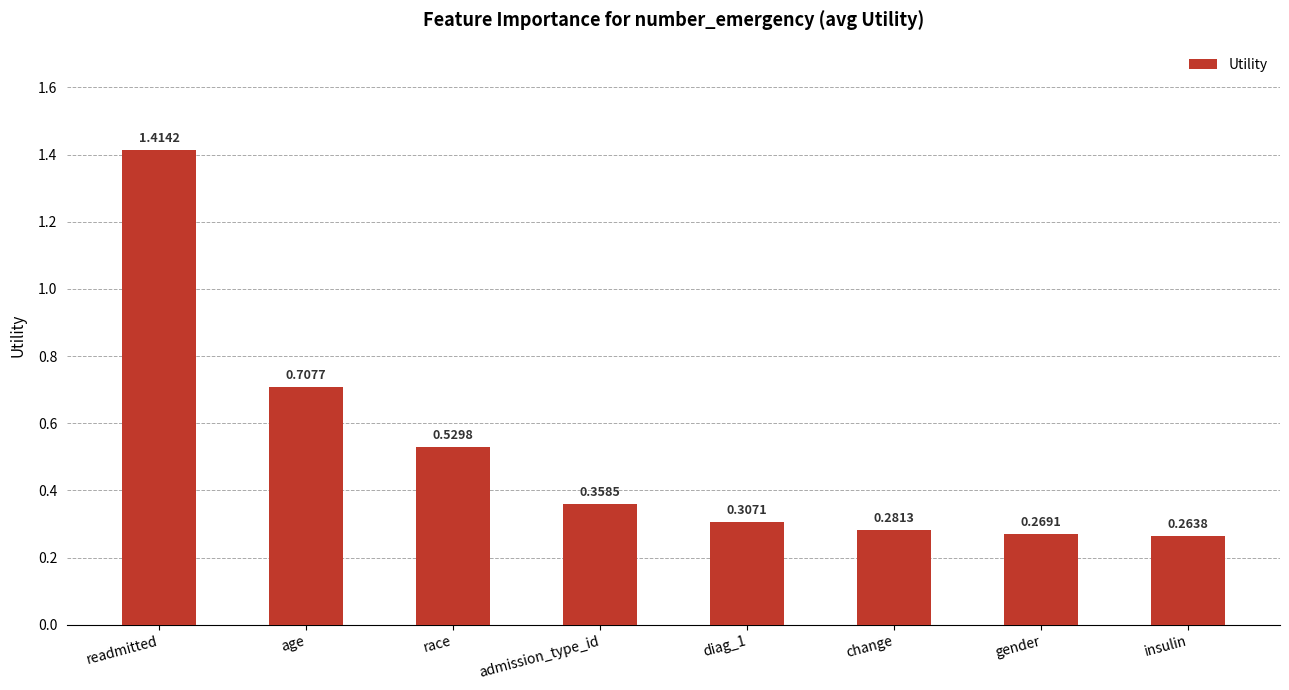

What is the label of the 7th bar from the left?

gender